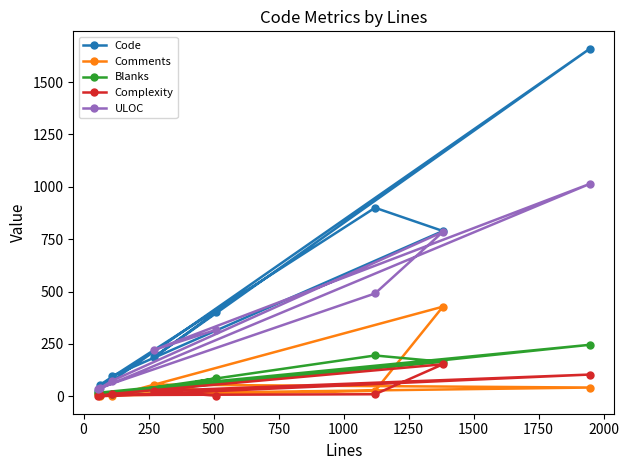

List the series in order of their peak value, lowest first.

Complexity, Blanks, Comments, ULOC, Code